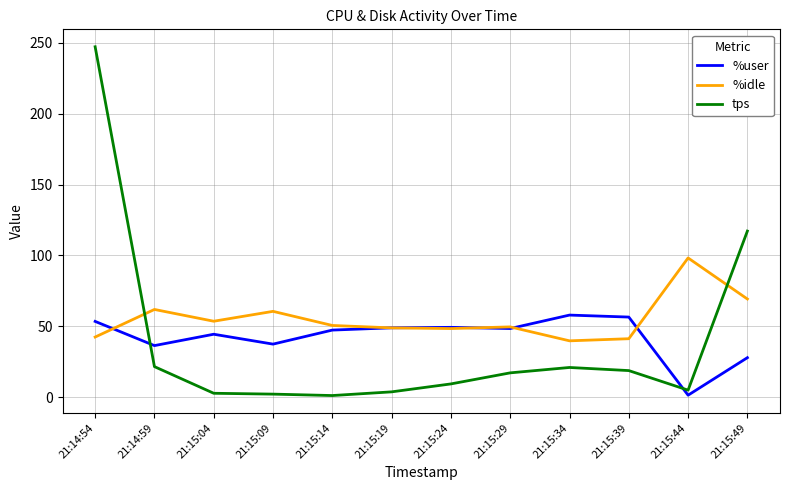

At 21:14:54, list the series in order from largest to smallest.

tps, %user, %idle